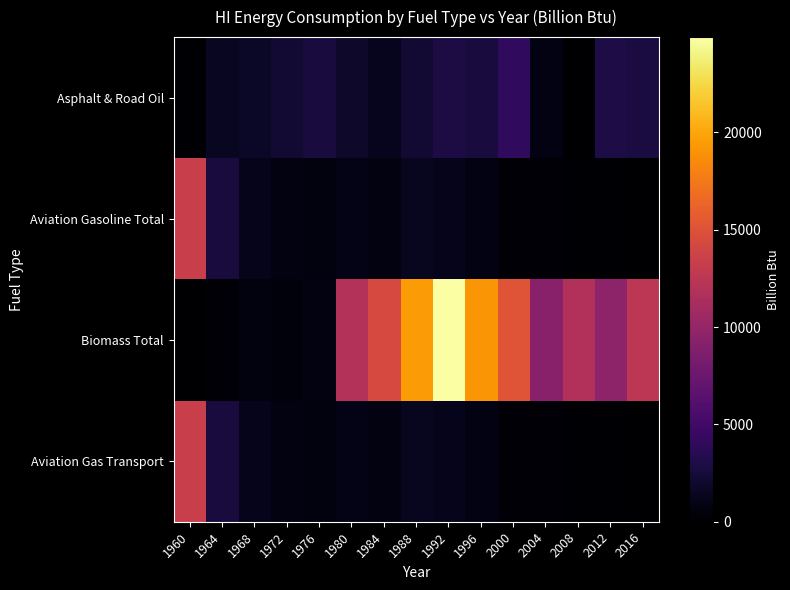

Between 2004 and 2016, which series saw the biggest shift?

Biomass Total